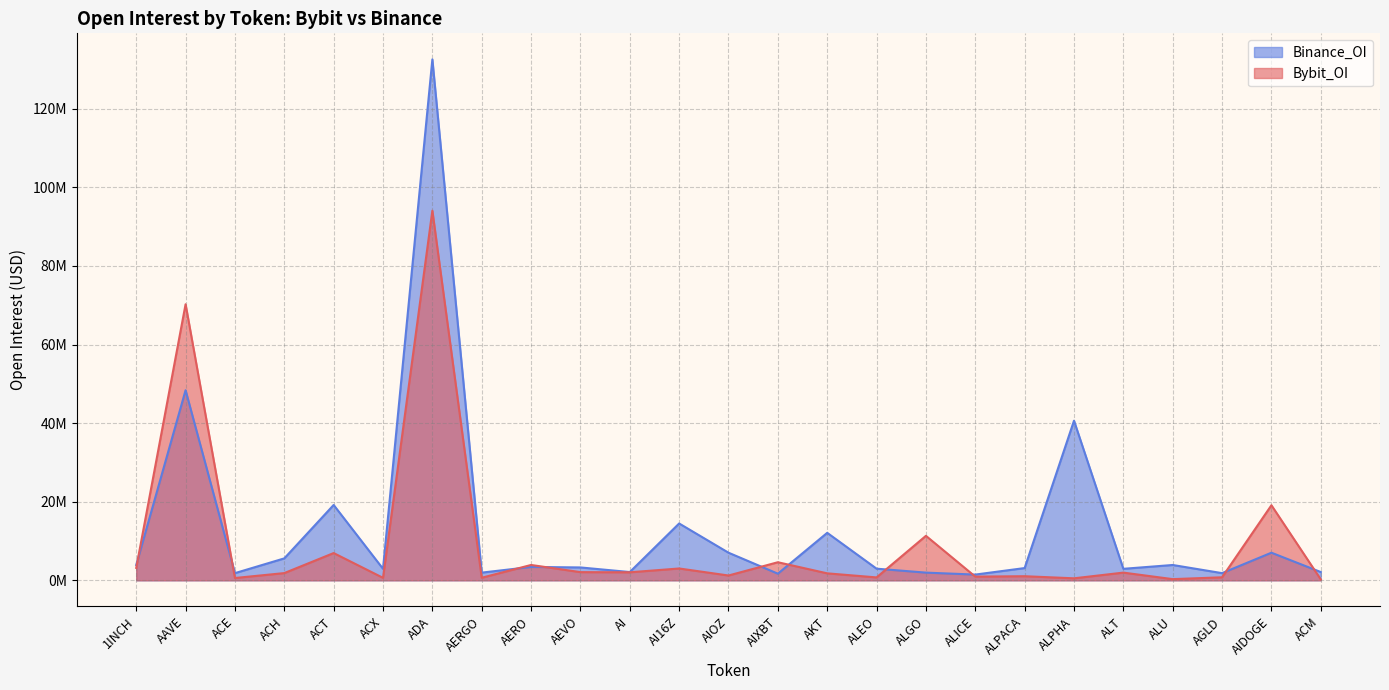

How many times do Bybit_OI and Binance_OI cross each other?

10